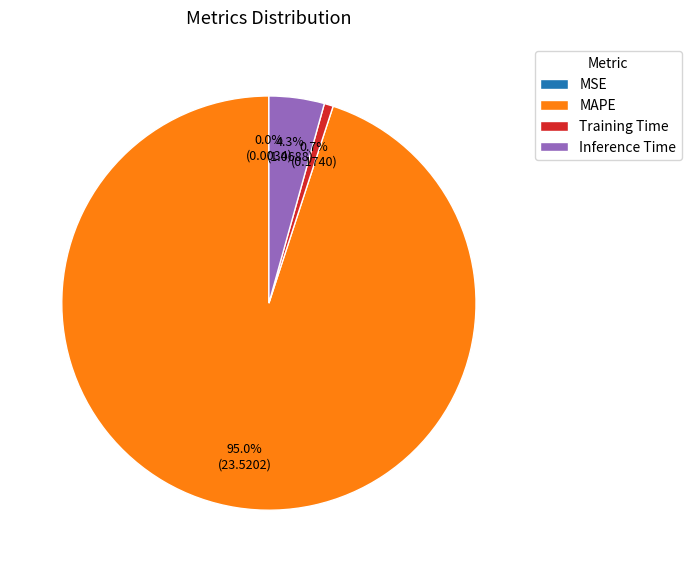

Is there any slice that represents more than half of the pie?

Yes